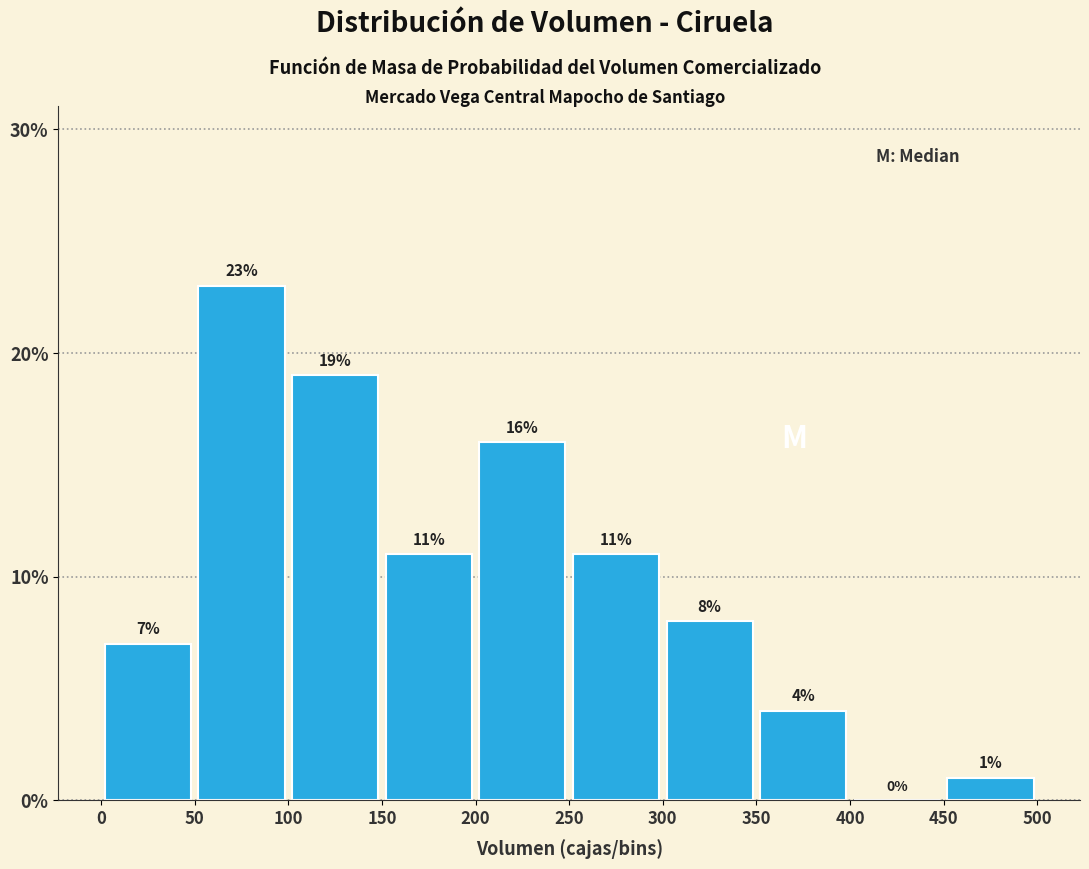

Reading left to right, transcribe this chart: for each bar, give the range it covers on the x-axis and its height.

0 to 50: 7
50 to 100: 23
100 to 150: 19
150 to 200: 11
200 to 250: 16
250 to 300: 11
300 to 350: 8
350 to 400: 4
400 to 450: 0
450 to 500: 1